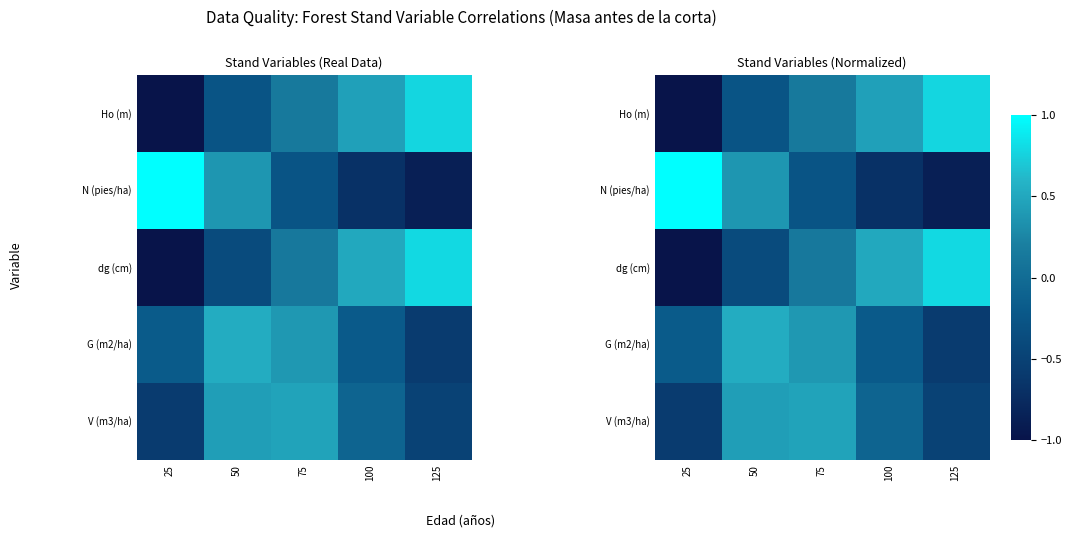

What is the difference between the maximum and second lowest values in the G (m2/ha) series?

0.7